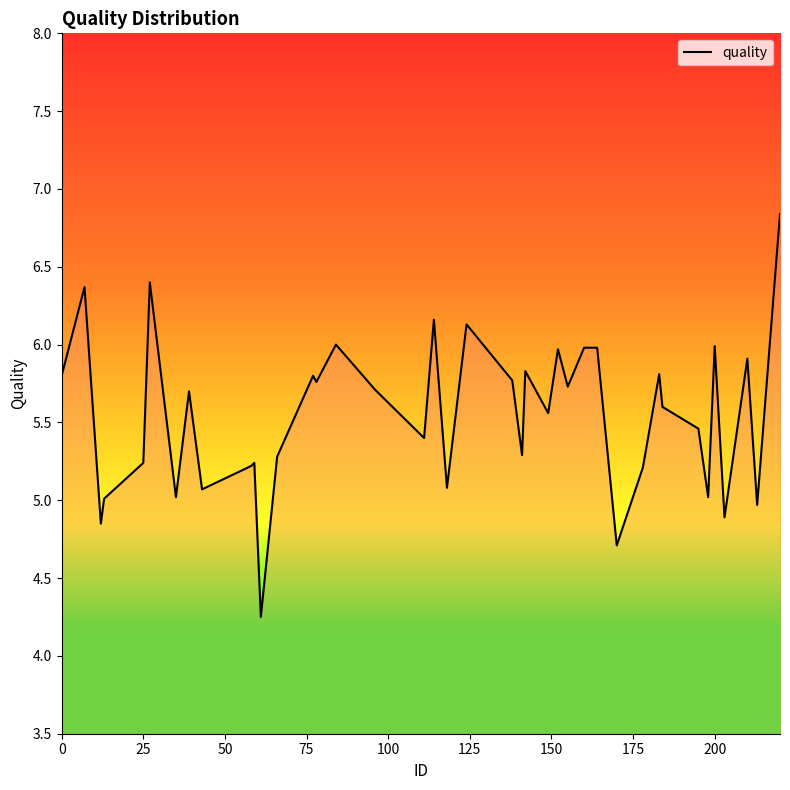

What is the maximum value shown in the chart?

6.8